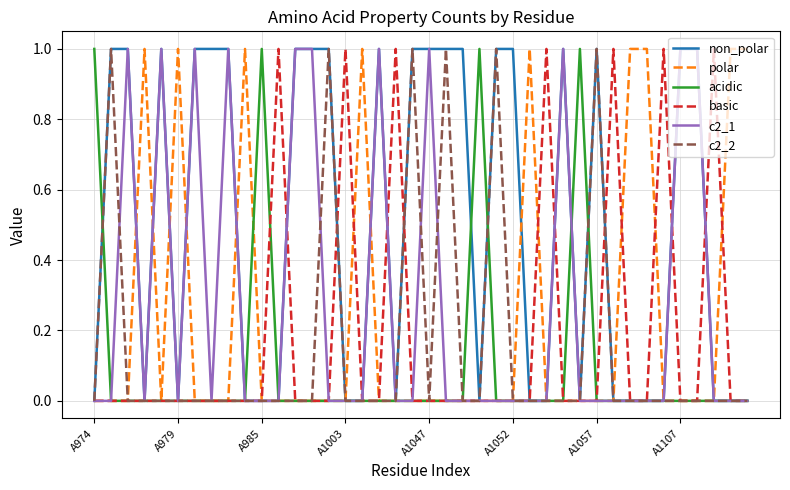

Which series has the largest total across all categories?

non_polar